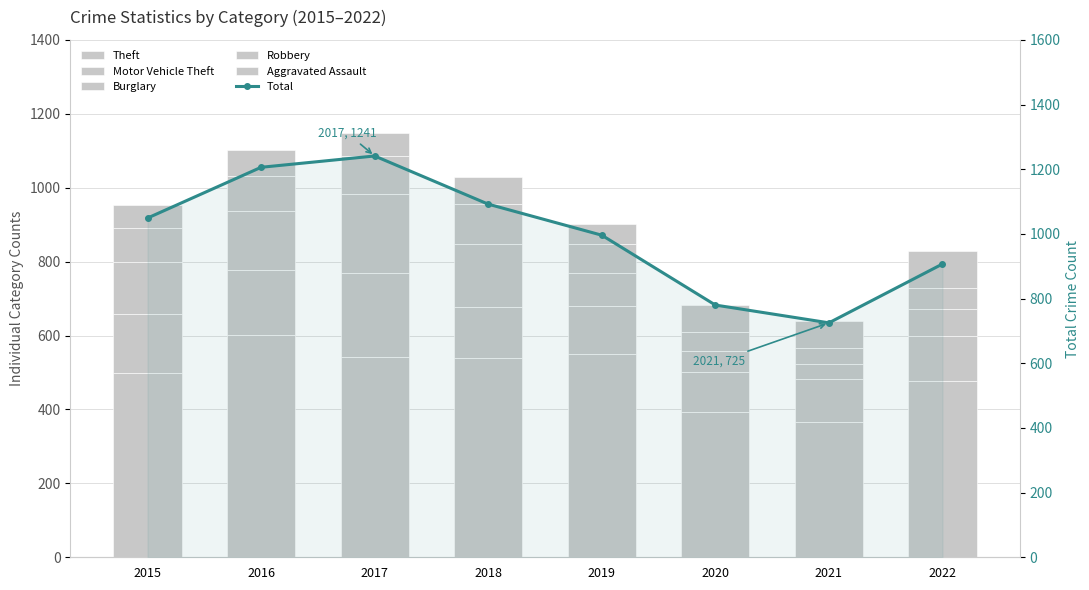

Which series has the largest total across all categories?

Total